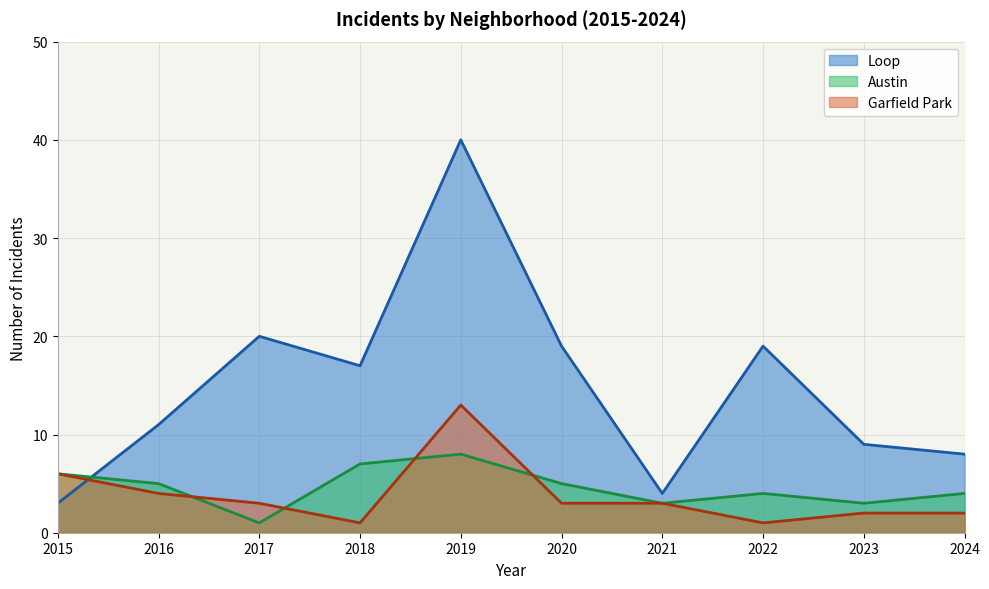

How many values in the Loop series are below 17?

5